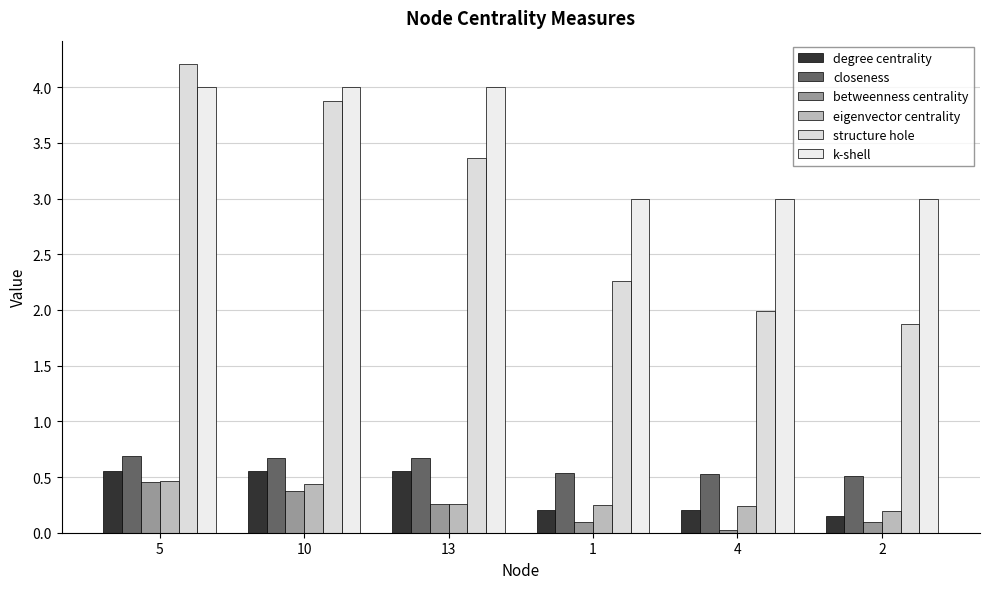

At how many categories does at least one series exceed 1?

6